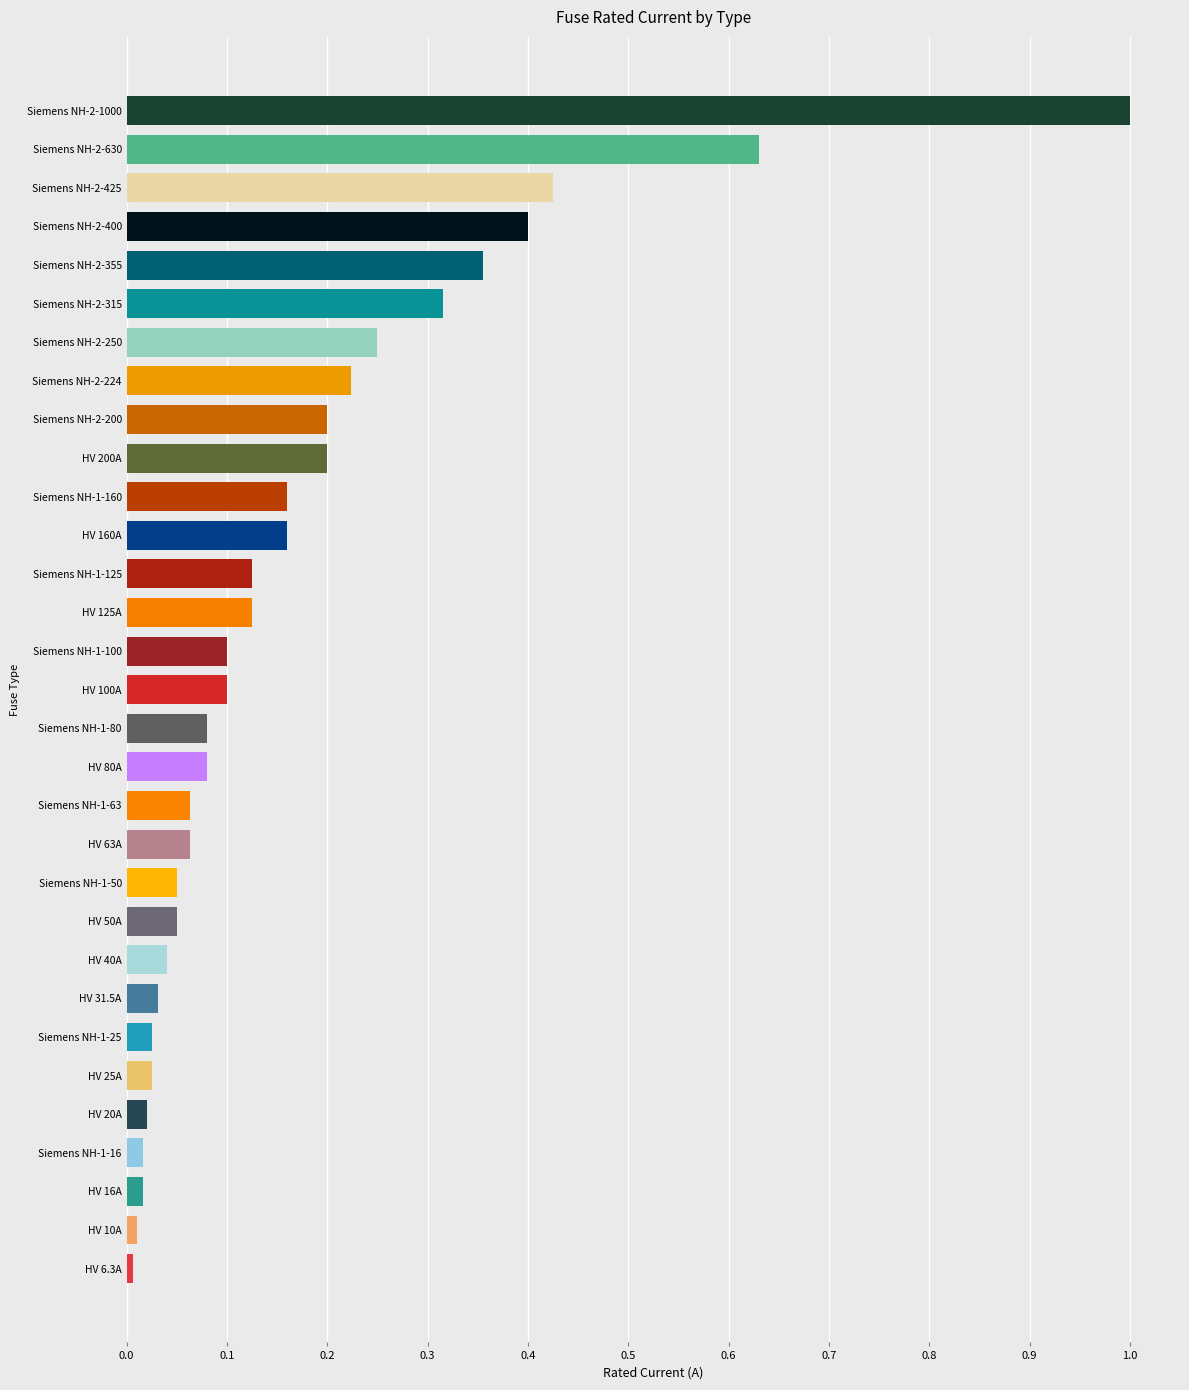

True or false: the data shows 0.1 at Siemens NH-2-400.

False